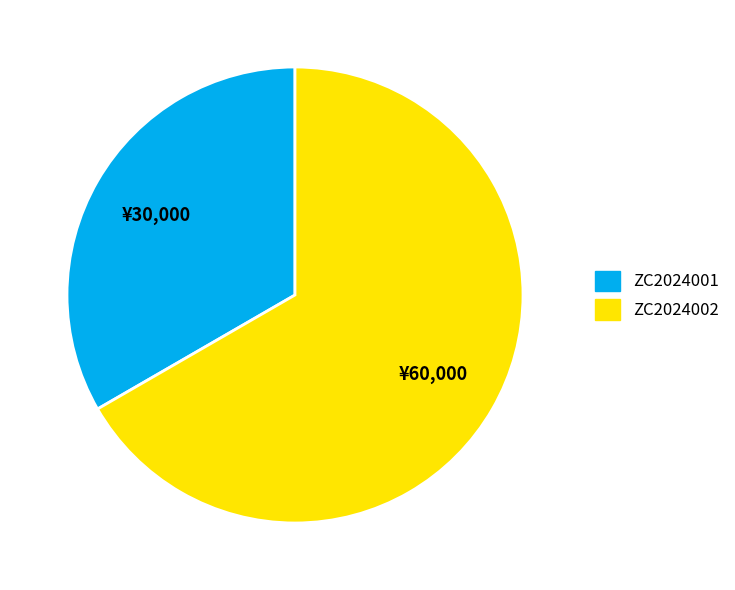

Is there a majority slice in this chart?

Yes